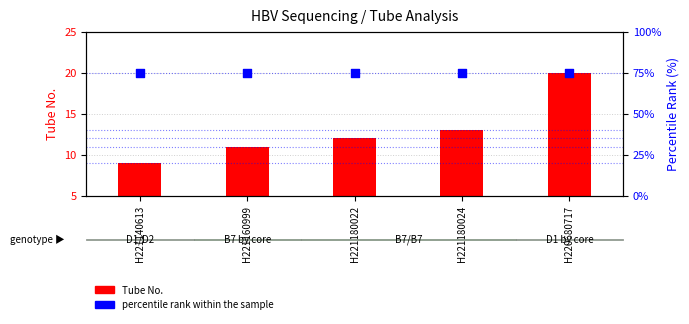

Which series reaches the maximum Y coordinate?

percentile rank within the sample